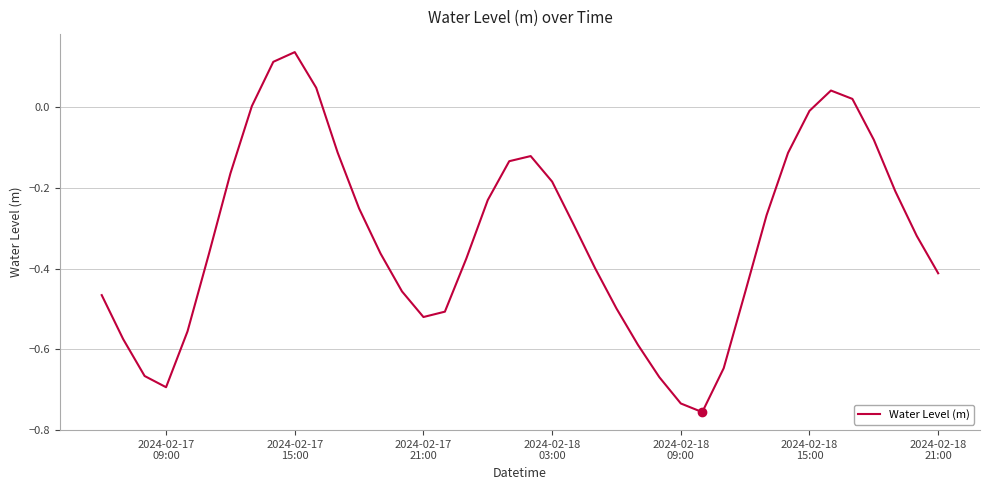

What is the difference between the maximum and minimum values?

0.9